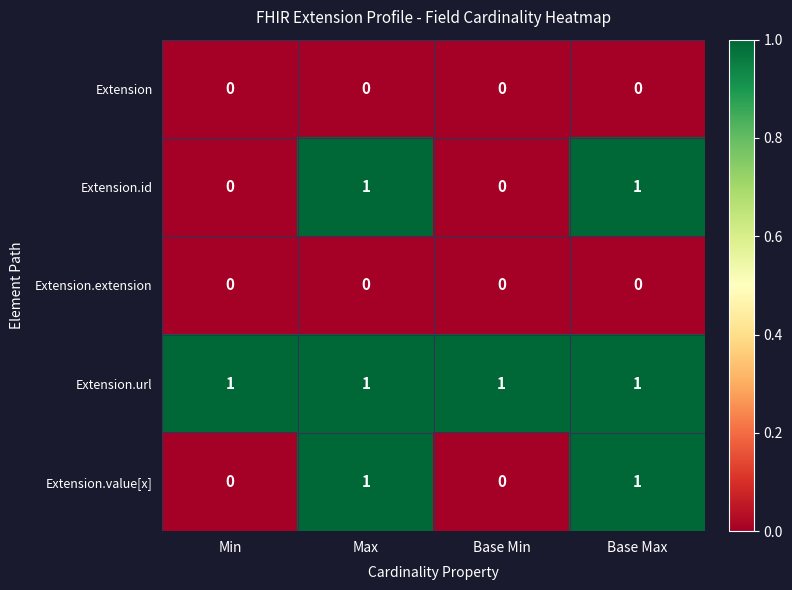

Count the Extension.value[x] values in the range 0 to 1.

4